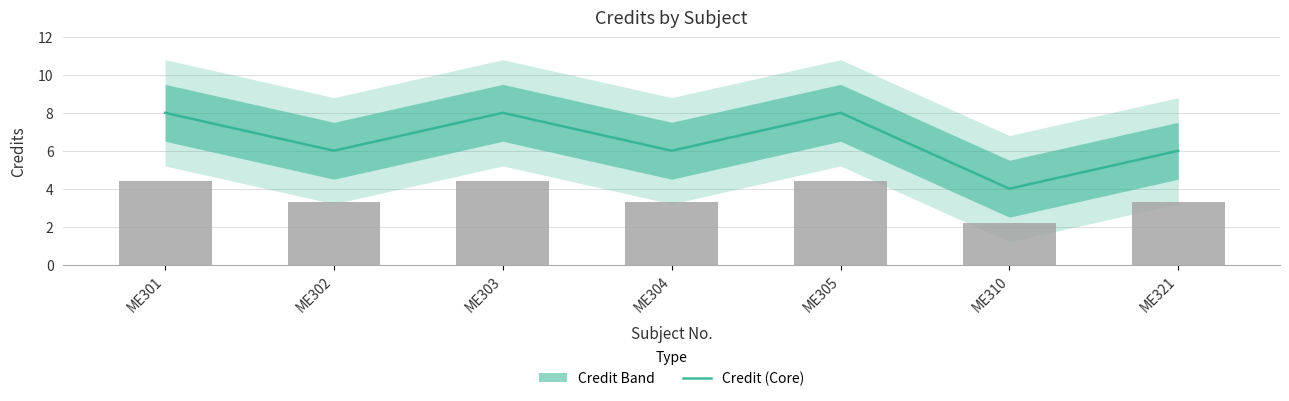

Reading left to right, list all the values displayed in this chart.

ME301=8	ME302=6	ME303=8	ME304=6	ME305=8	ME310=4	ME321=6